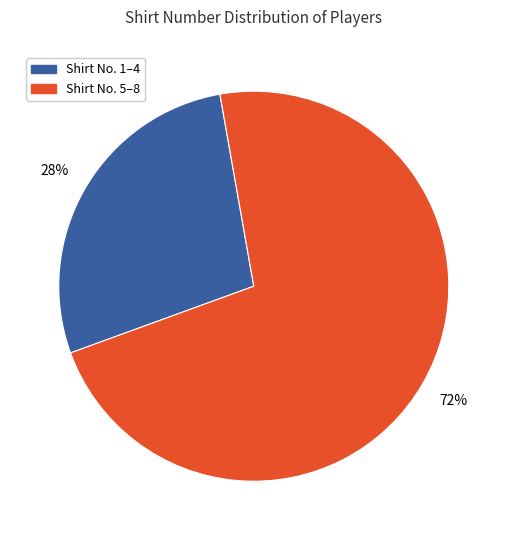

Do Shirt No. 5–8 and Shirt No. 1–4 together represent more than half of the pie?

Yes